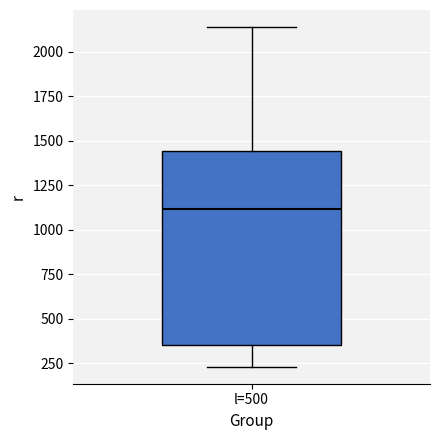

Transcribe this box plot: give where the median line is, the range the box spans, and where the two whiskers end, as read against the y-axis. The values are not printed on the chart, so give them approximately, as read against the axis.

median 1100, box 350 to 1450, whiskers 250 to 2150